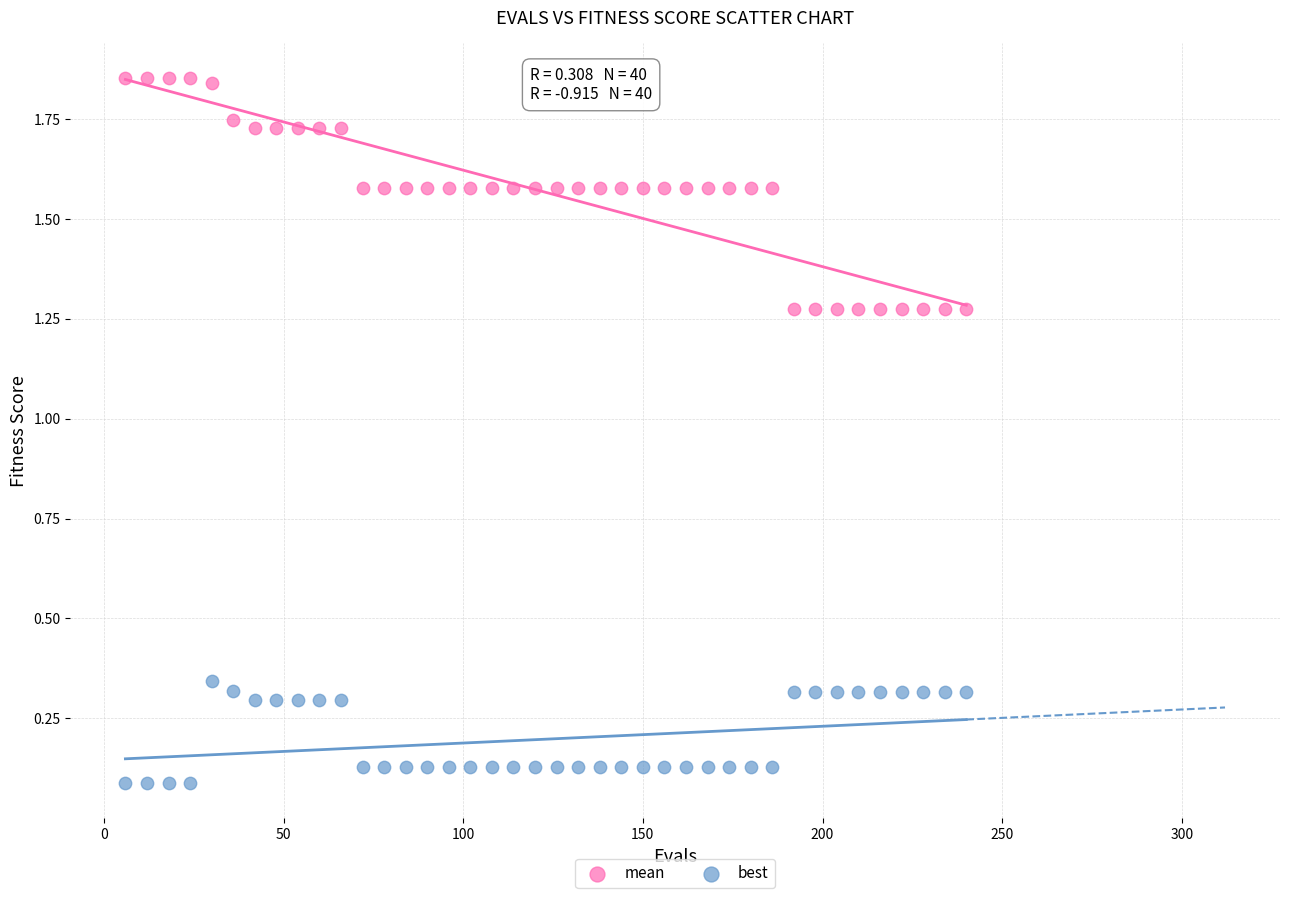

Which series reaches the minimum Y coordinate?

best